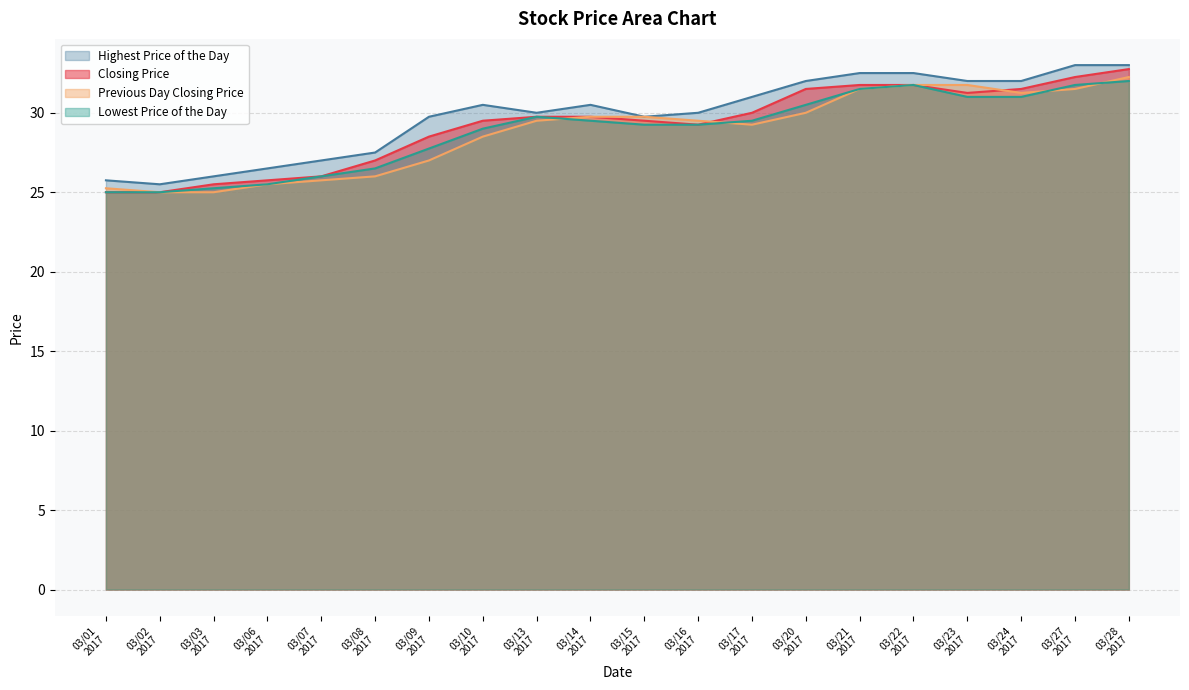

What is the average value of the Lowest Price of the Day series?

28.8